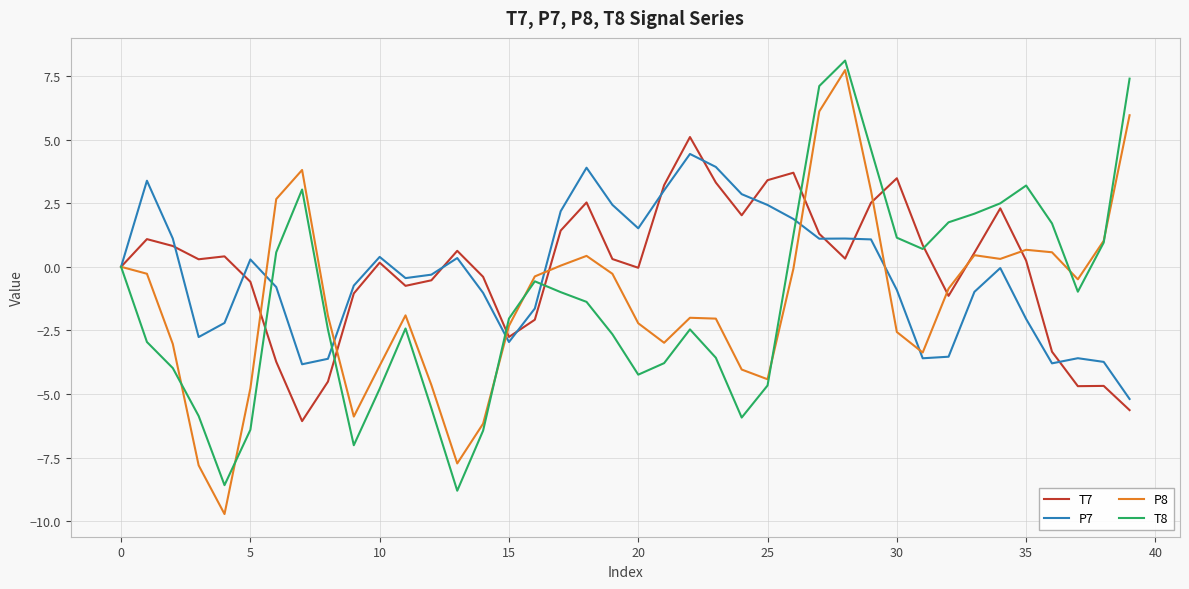

What is the greatest value displayed?

8.1